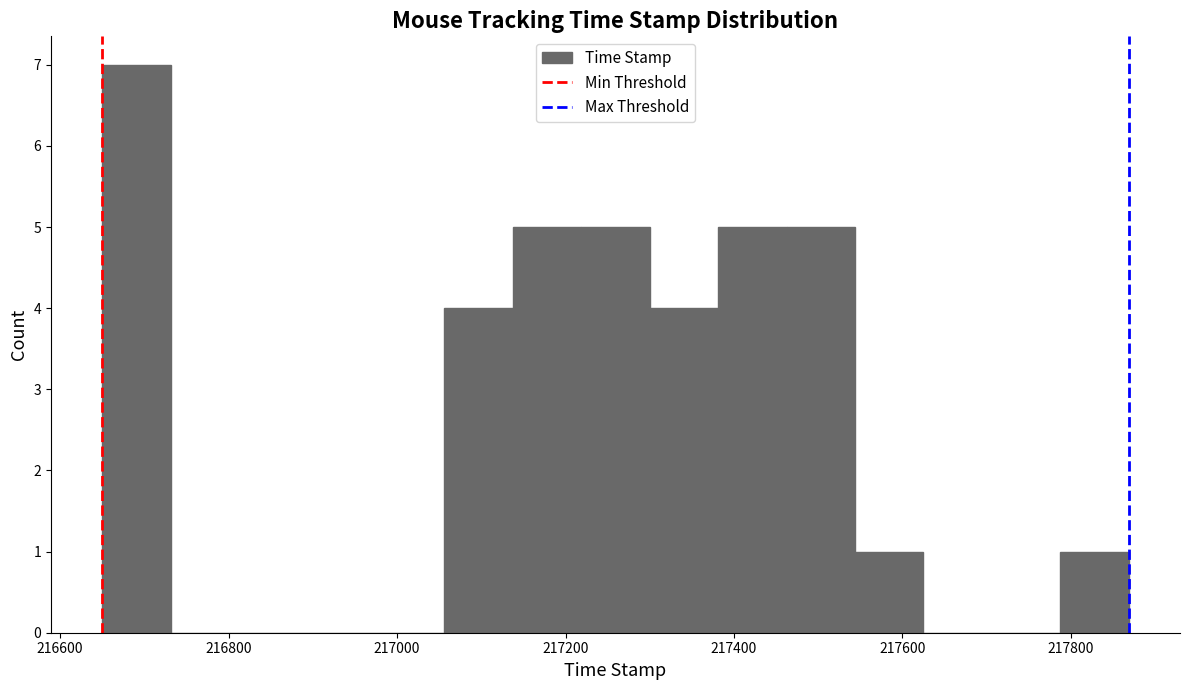

Which range on the x-axis has the tallest bar?

216660 to 216740